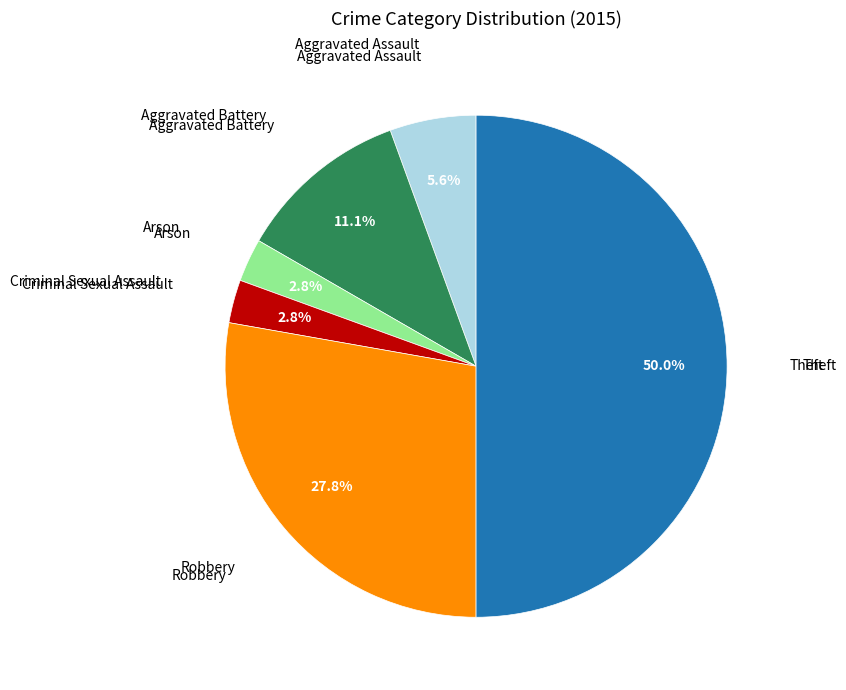

How many slices are in this pie chart?

6